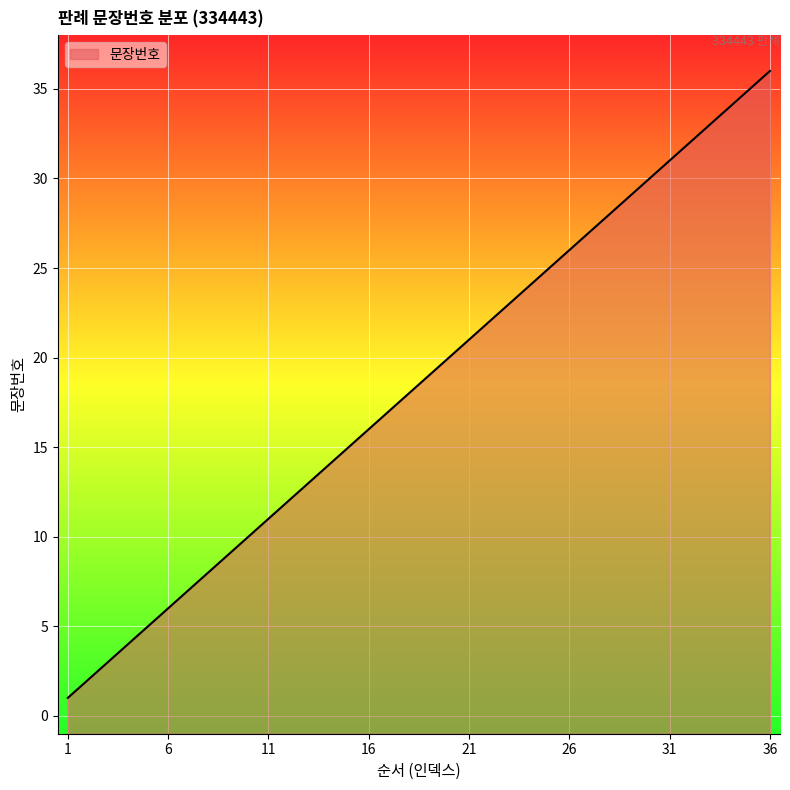

Approximately how many times larger is the value at 12 compared to 30?

0.4